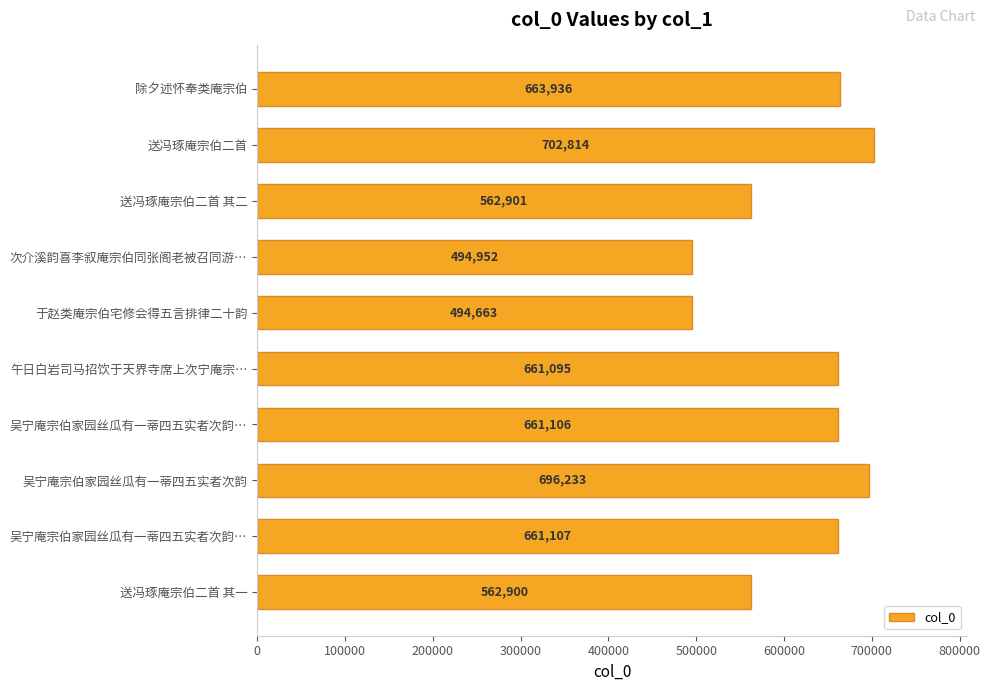

How many bars are there in total?

10